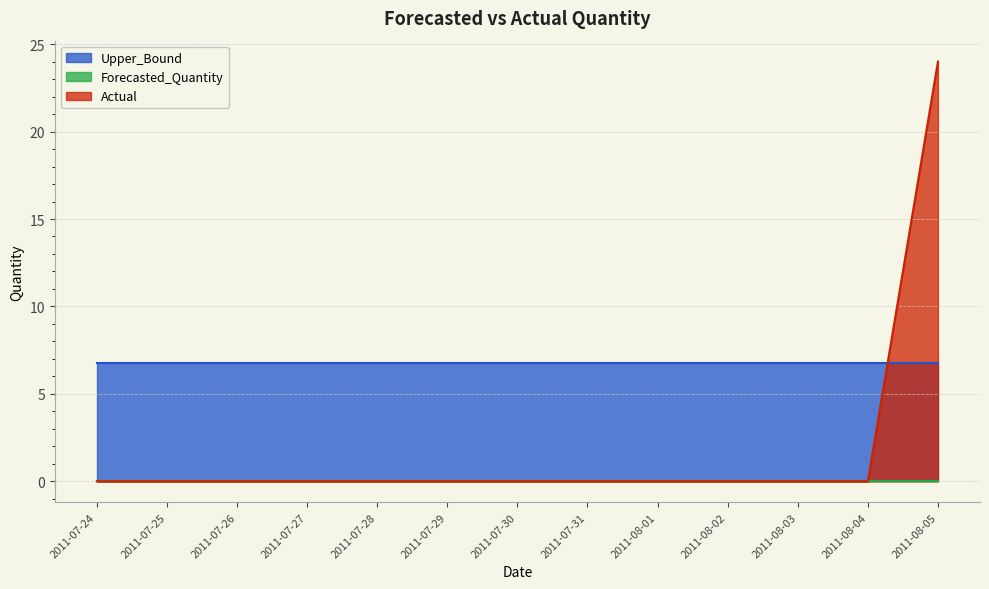

Reading left to right, list all the values displayed in this chart.

Actual: 2011-07-24=0.0	2011-07-25=0.0	2011-07-26=0.0	2011-07-27=0.0	2011-07-28=0.0	2011-07-29=0.0	2011-07-30=0.0	2011-07-31=0.0	2011-08-01=0.0	2011-08-02=0.0	2011-08-03=0.0	2011-08-04=0.0	2011-08-05=24.0
Forecasted_Quantity: 2011-07-24=0.0	2011-07-25=0.0	2011-07-26=0.0	2011-07-27=0.0	2011-07-28=0.0	2011-07-29=0.0	2011-07-30=0.0	2011-07-31=0.0	2011-08-01=0.0	2011-08-02=0.0	2011-08-03=0.0	2011-08-04=0.0	2011-08-05=0.0
Upper_Bound: 2011-07-24=6.8	2011-07-25=6.8	2011-07-26=6.8	2011-07-27=6.8	2011-07-28=6.8	2011-07-29=6.8	2011-07-30=6.8	2011-07-31=6.8	2011-08-01=6.8	2011-08-02=6.8	2011-08-03=6.8	2011-08-04=6.8	2011-08-05=6.8